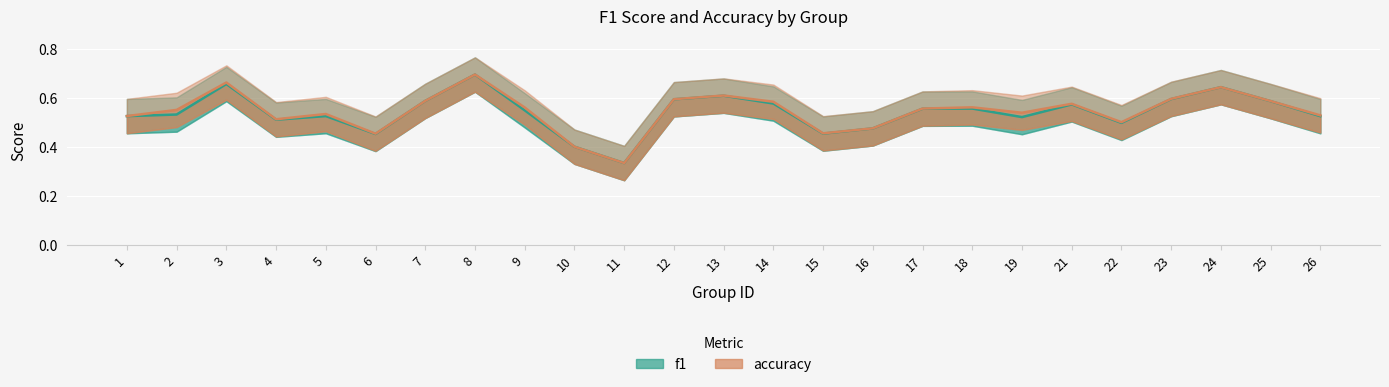

What is the sum of the f1 values at 15 and 11?

0.8